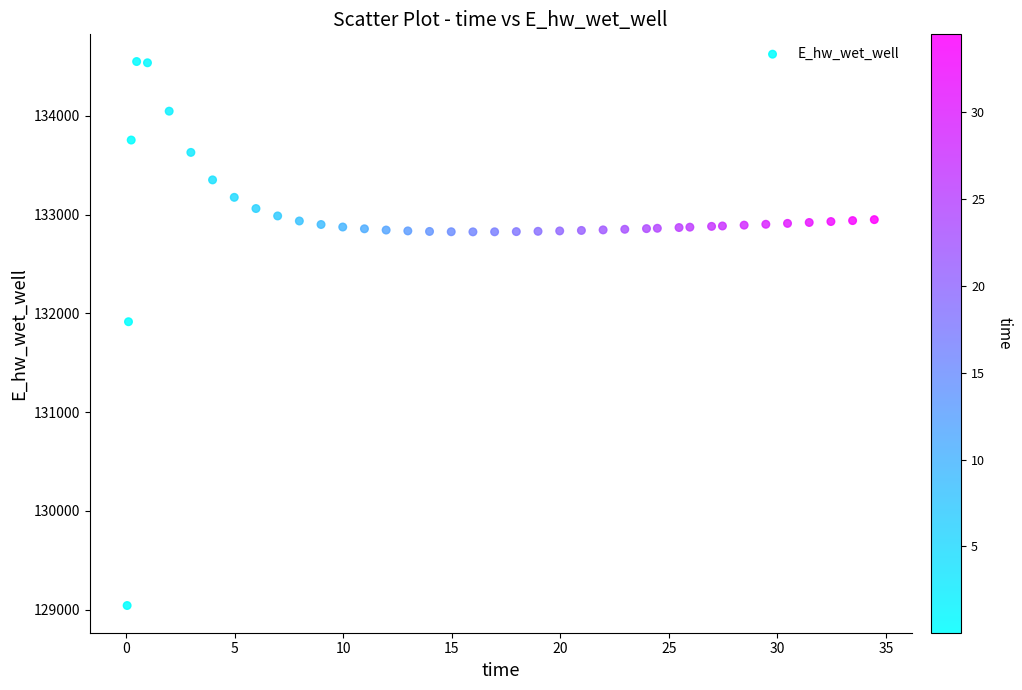

What Y value in the scatter plot is closest to 131795?

131914.9